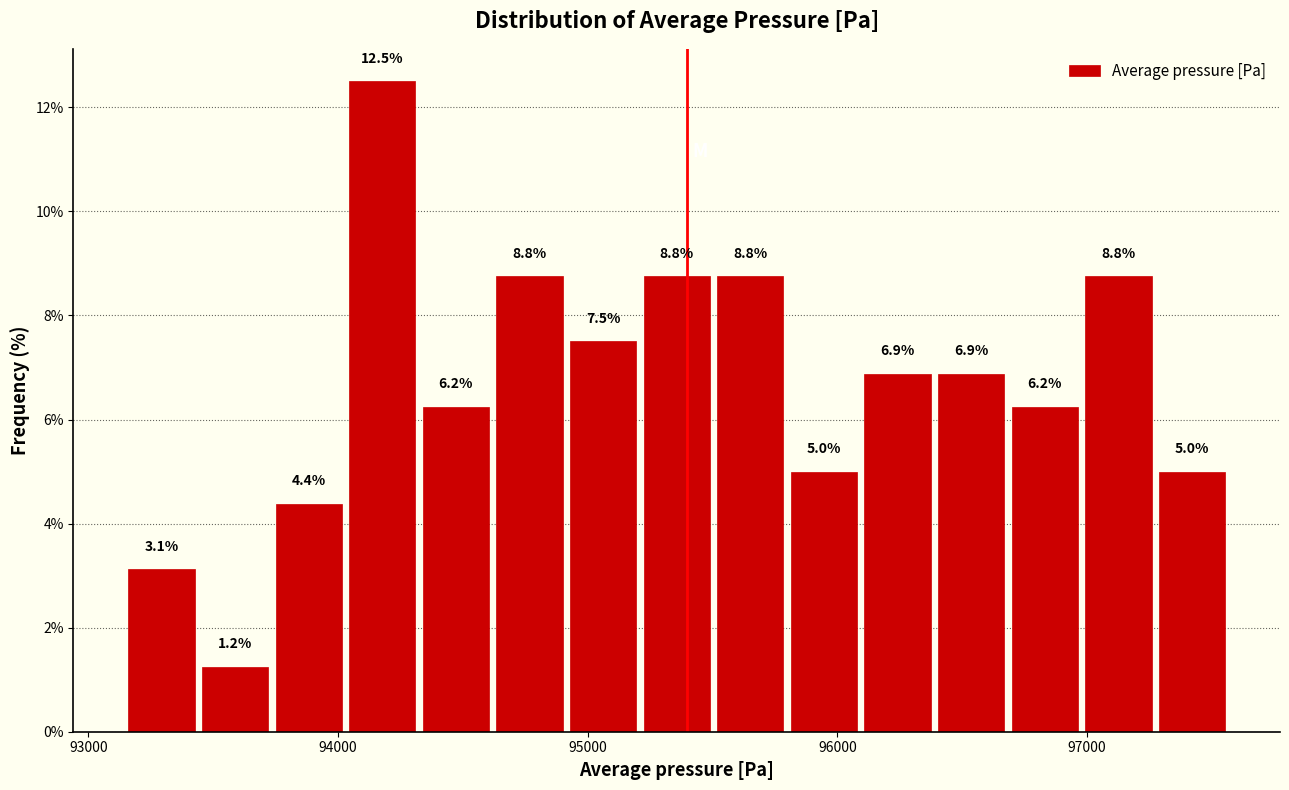

Around what value on the x-axis is the tallest bar? Give the approximate position of its centre, as read against the axis.

94200